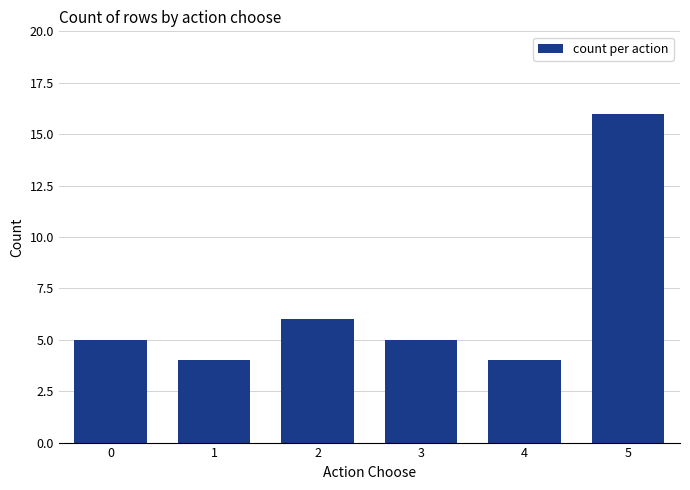

Reading left to right, list all the values displayed in this chart.

5	4	6	5	4	16